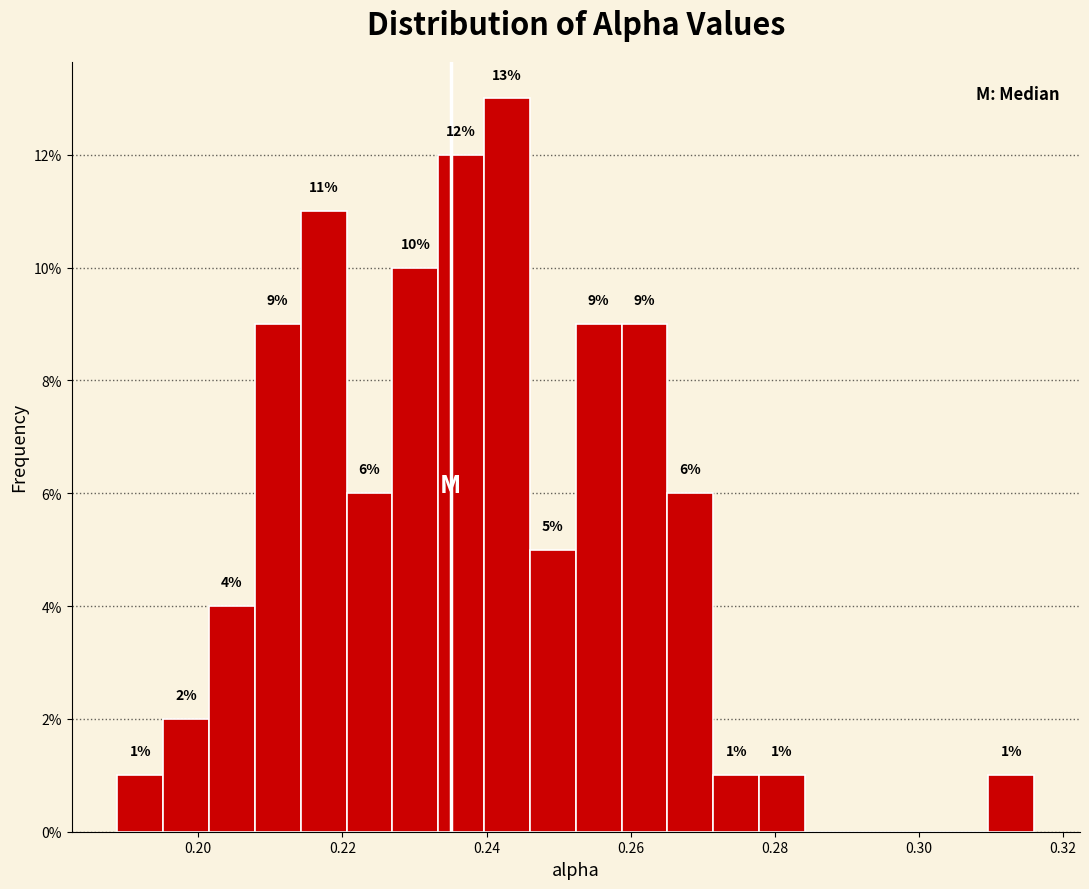

Read against the x-axis, roughly where is the centre of the tallest bar?

0.242